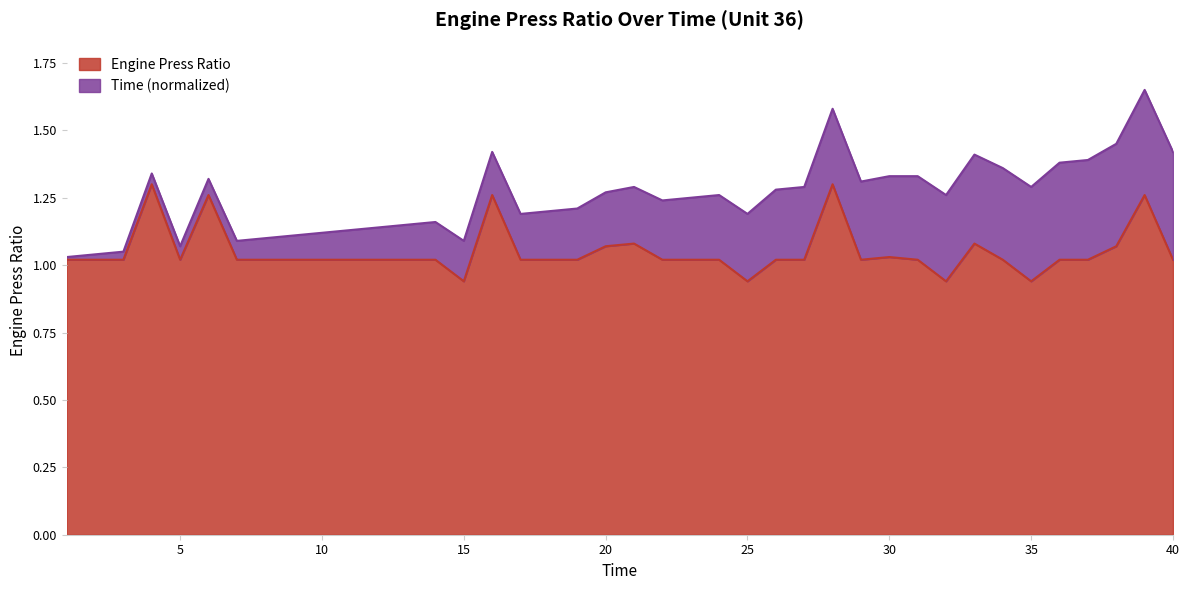

How many points are lower than both their immediate neighbors (excluding endpoints)?

6